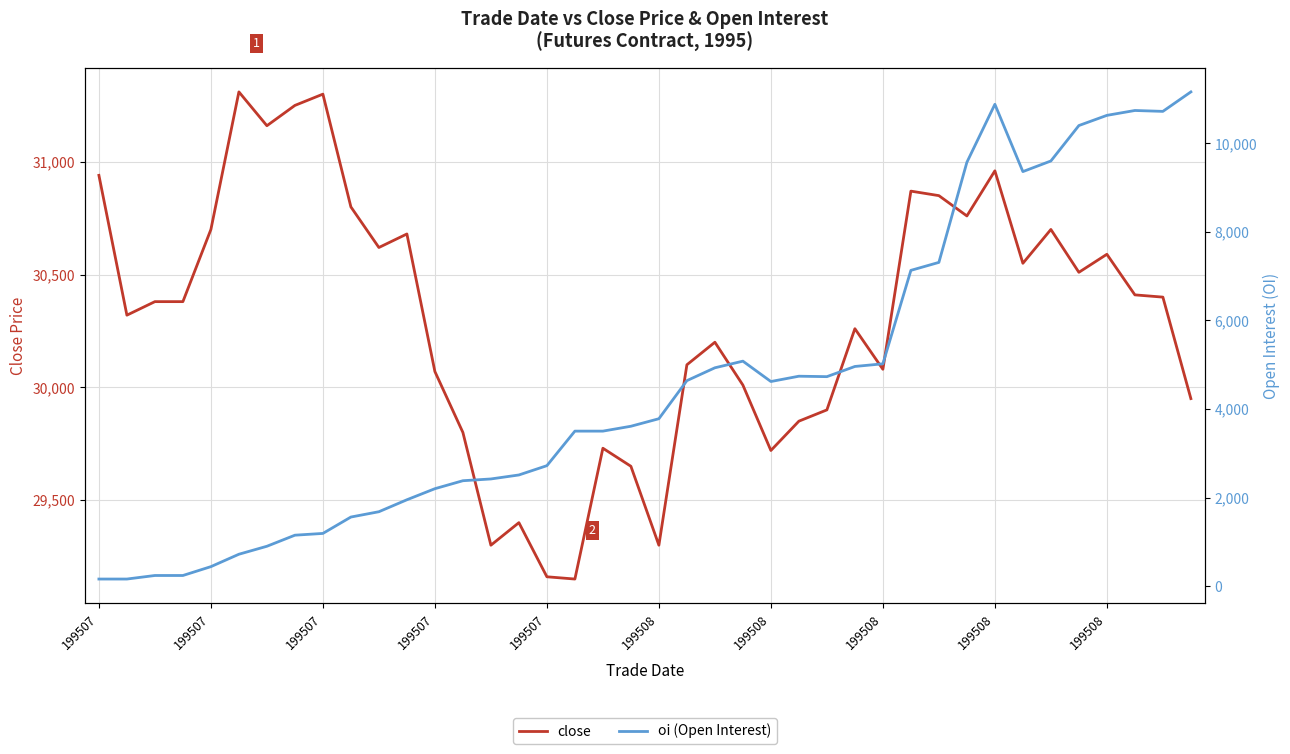

Reading left to right, extract all data points from this chart.

close: 30940	30320	30380	30380	30700	31310	31160	31250	31300	30800	30620	30680	30070	29800	29300	29400	29160	29150	29730	29650	29300	30100	30200	30010	29720	29850	29900	30260	30080	30870	30850	30760	30960	30550	30700	30510	30590	30410	30400	29950
oi (Open Interest): 160	160	240	240	440	720	900	1150	1190	1560	1680	1950	2200	2380	2420	2510	2720	3500	3500	3610	3780	4640	4930	5080	4620	4740	4730	4960	5020	7130	7310	9570	10880	9360	9600	10400	10630	10740	10720	11160